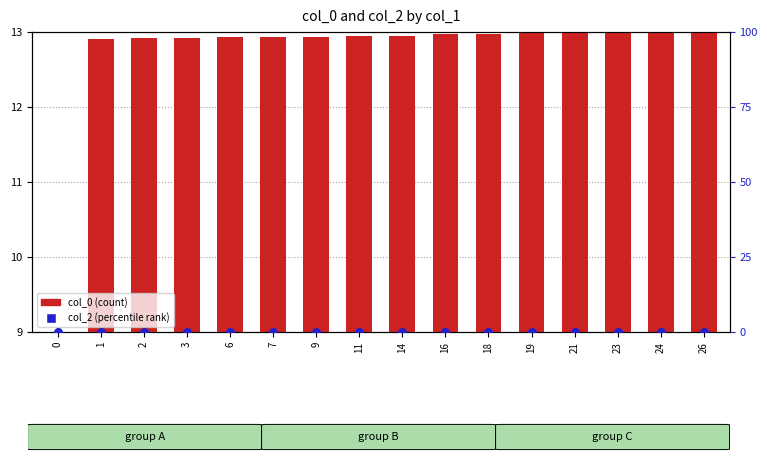

Which series has the largest Y range (max minus min)?

col_0 (count)